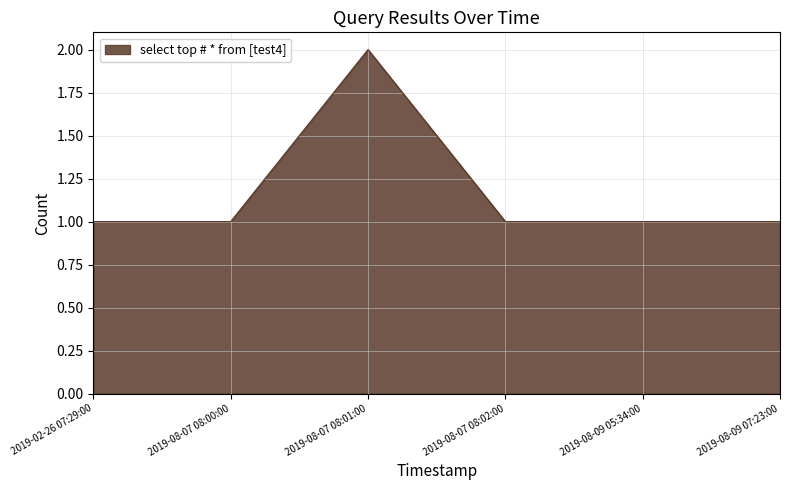

What is the change in value from 2019-08-07 08:00:00 to 2019-08-07 08:01:00?

+1